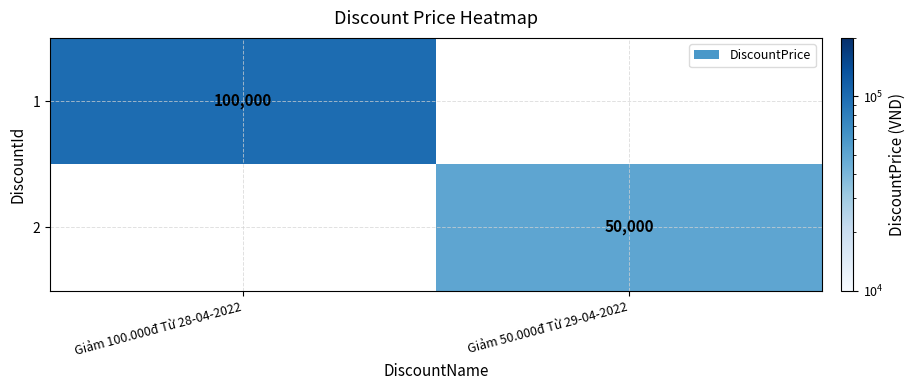

Count the number of categories in the chart.

2